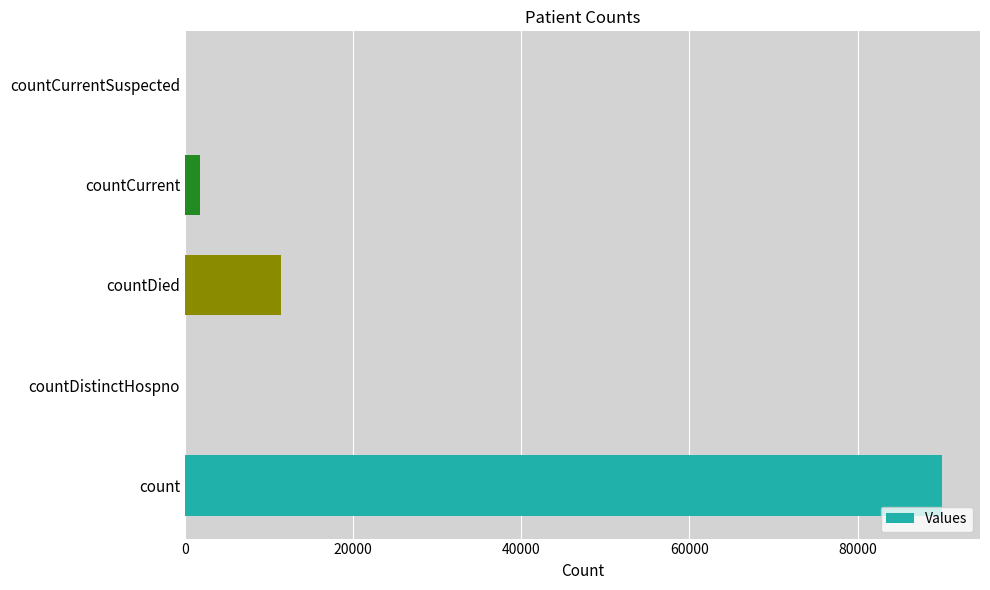

Reading bottom to top, list all the values displayed in this chart.

count=90050	countDistinctHospno=0	countDied=11363	countCurrent=1837	countCurrentSuspected=0